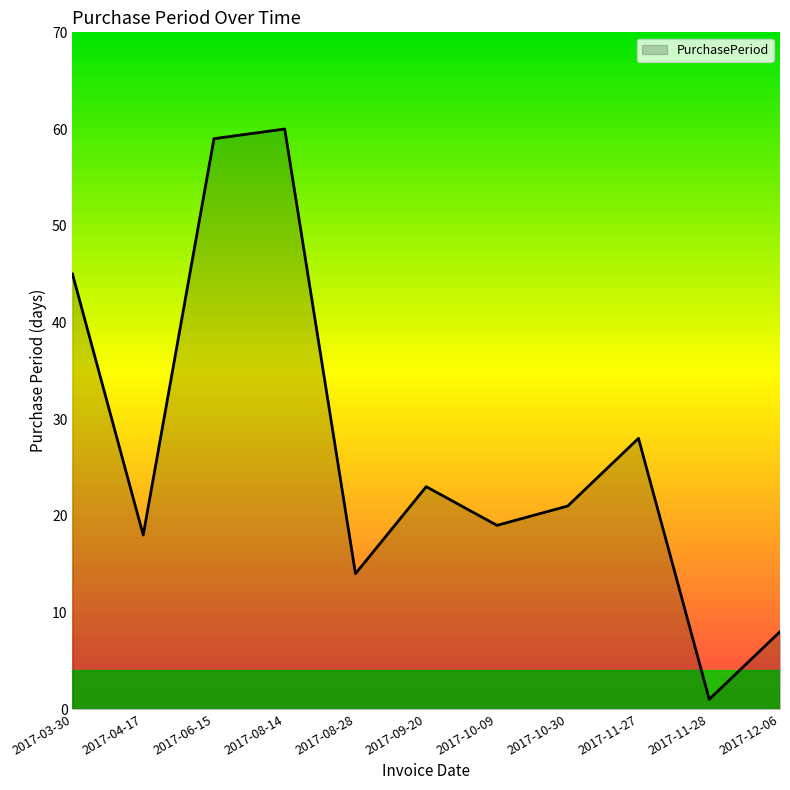

Count the number of data series in this chart.

1